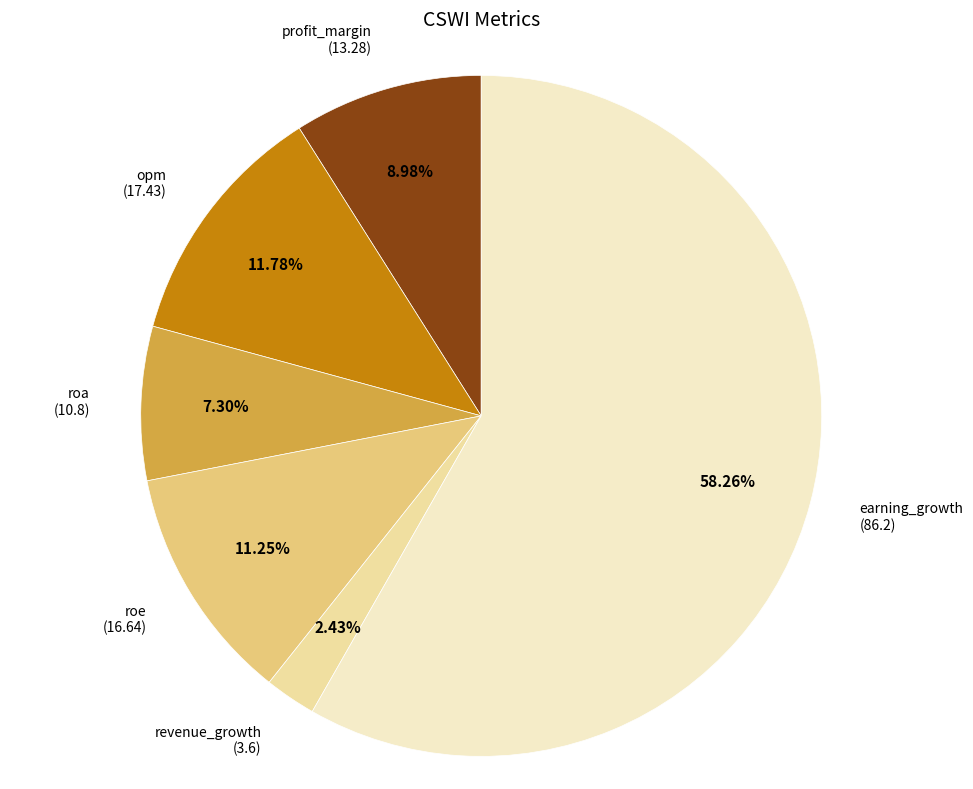

To the nearest percent, what is the average slice percentage?

17%